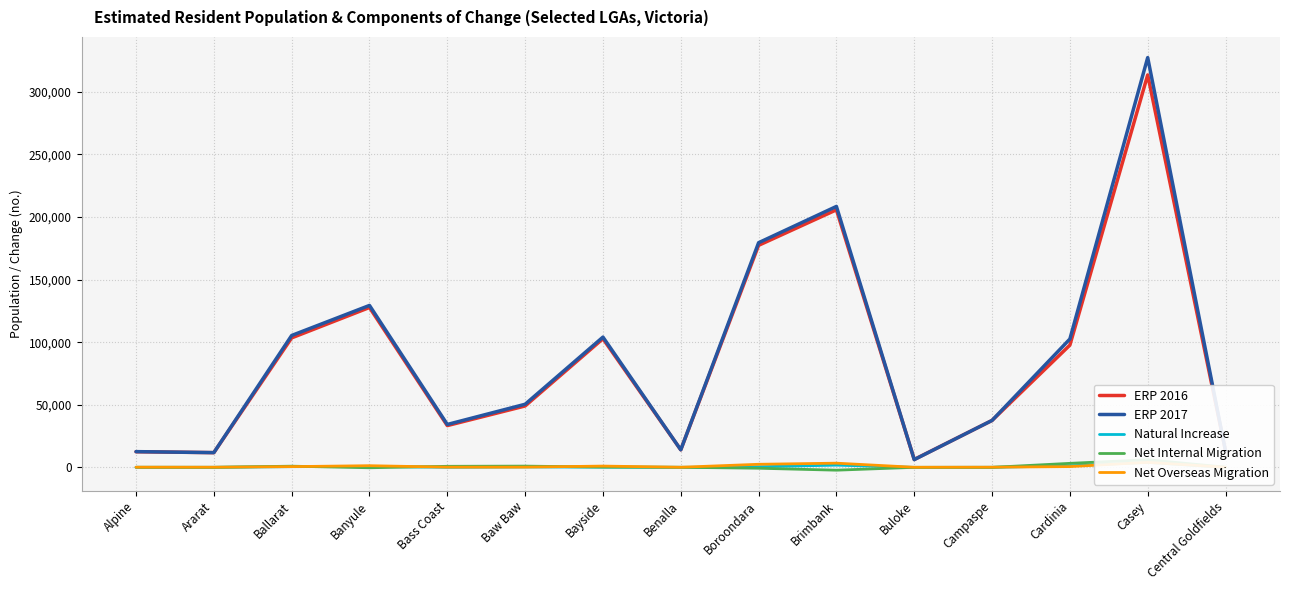

The value of ERP 2017 at Central Goldfields is 23336. True or false?

False